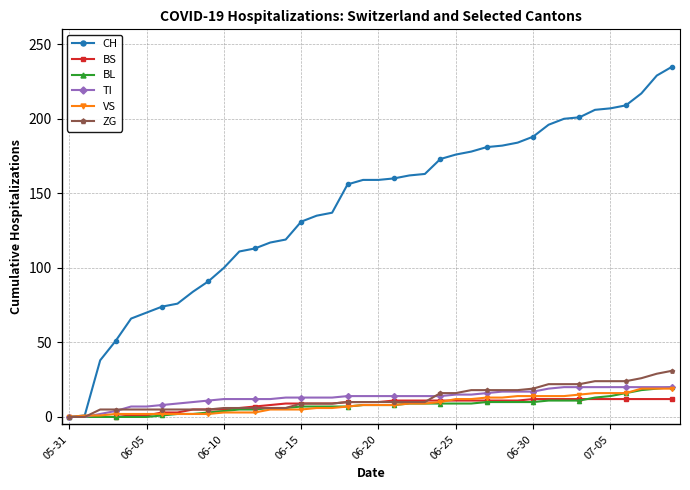

What is the maximum value shown in the chart?

235